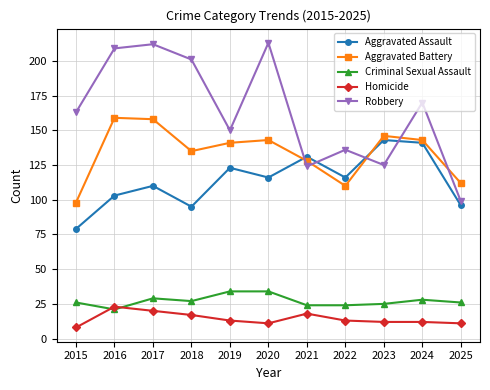

Where is the first local maximum for Aggravated Assault?

2017